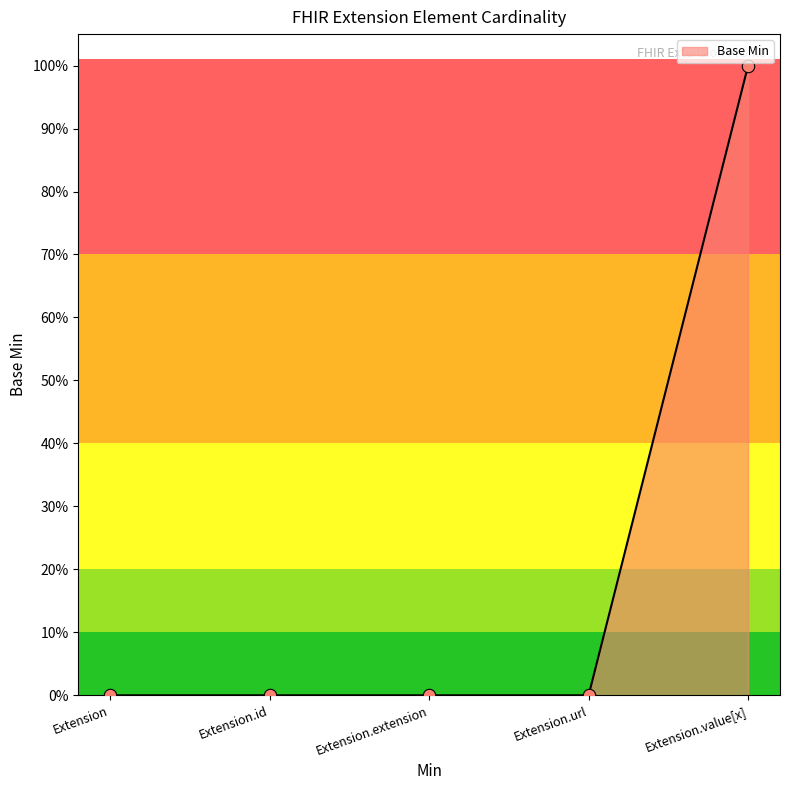

What is the change in value from Extension to Extension.value[x]?

+1